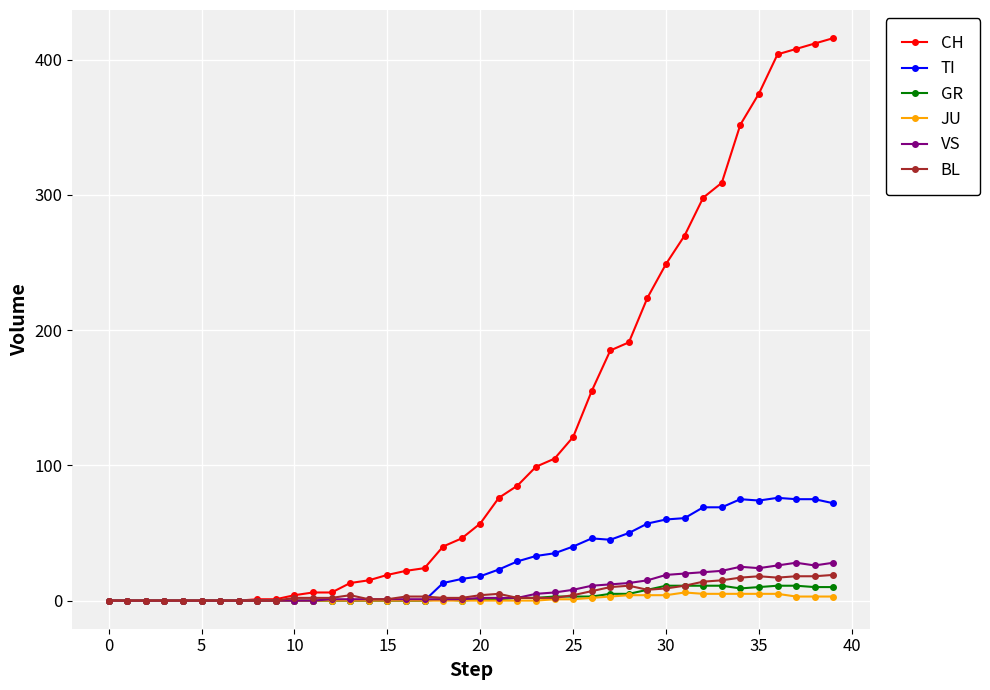

True or false: BL has more than 1 points higher than both neighbors.

True